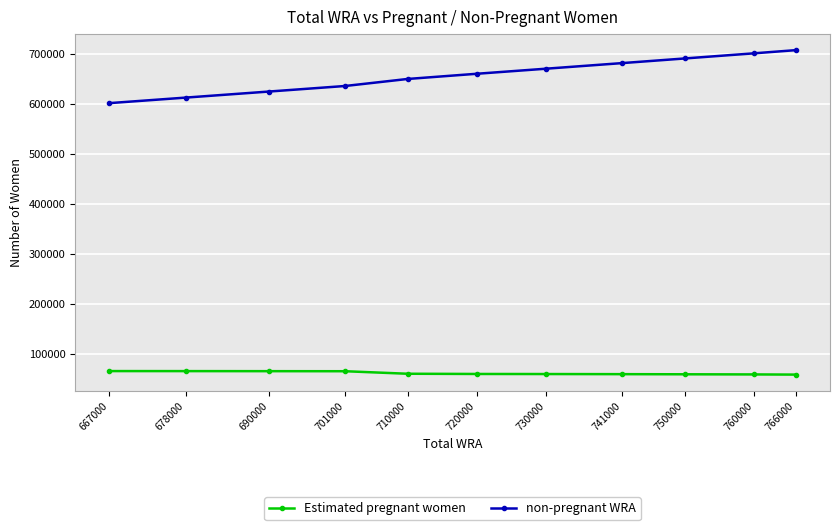

What is the total value across all series at 760000?

760000.0